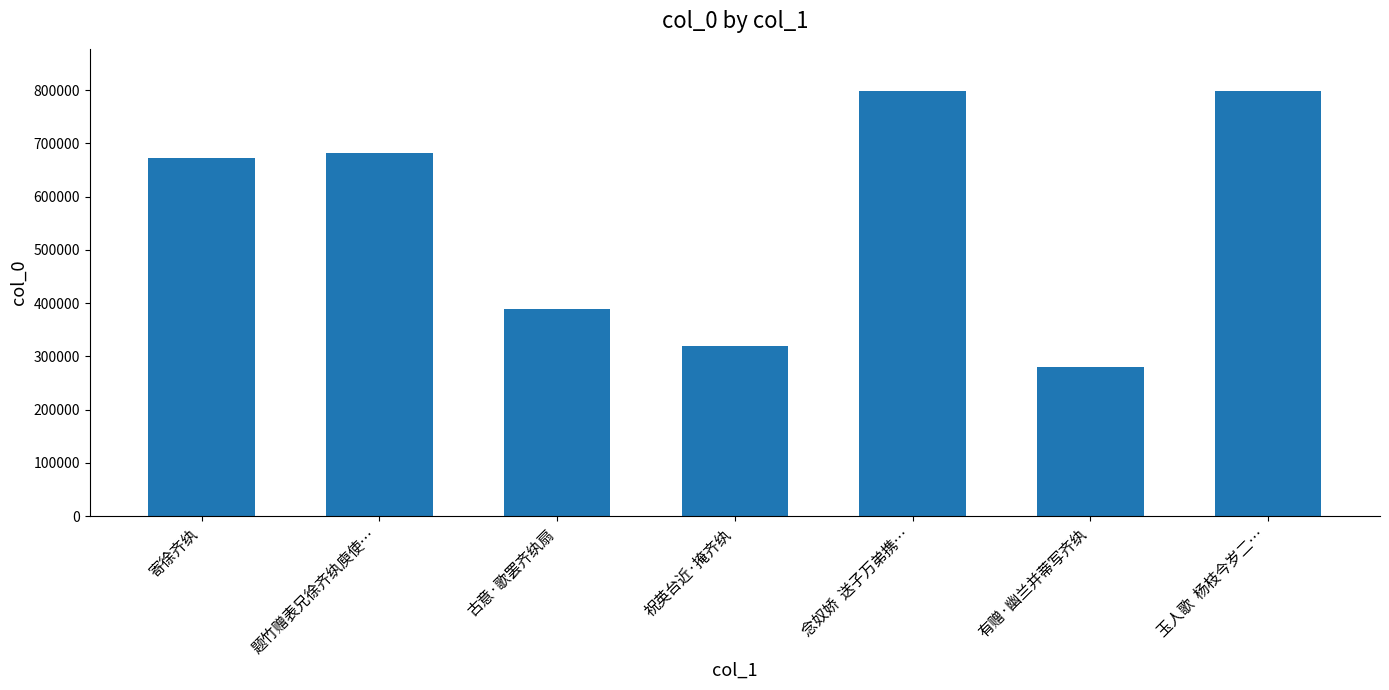

What is the minimum value shown in the chart?

279384